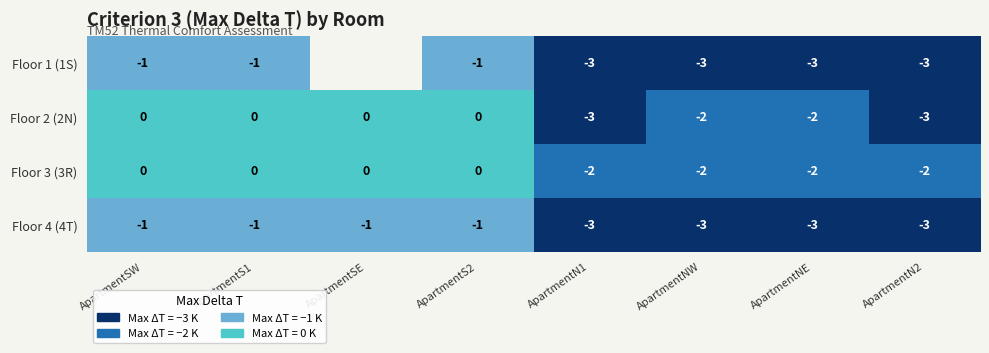

The Floor 3 (3R) series shows -1.1 at ApartmentNE. True or false?

False